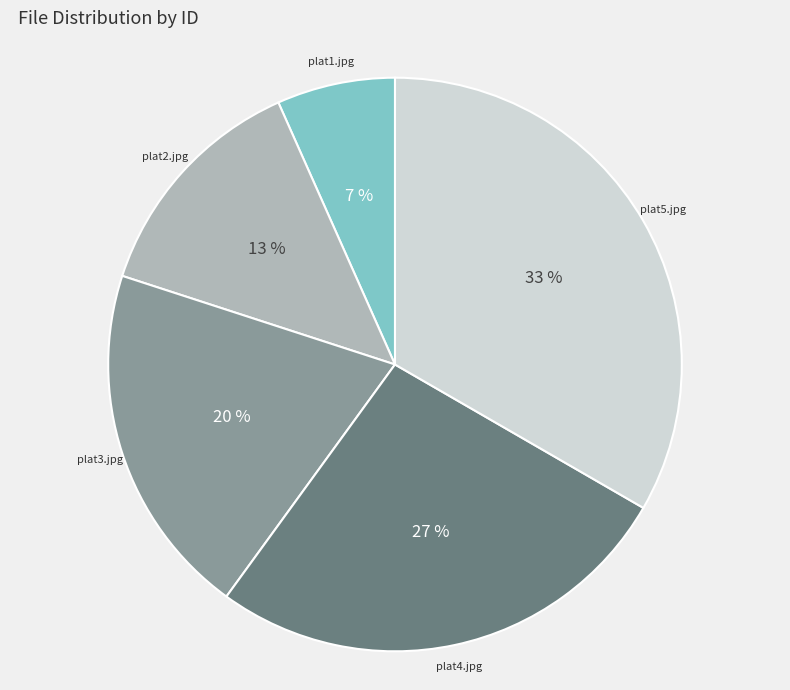

Which has a higher value, plat2.jpg or plat5.jpg?

plat5.jpg